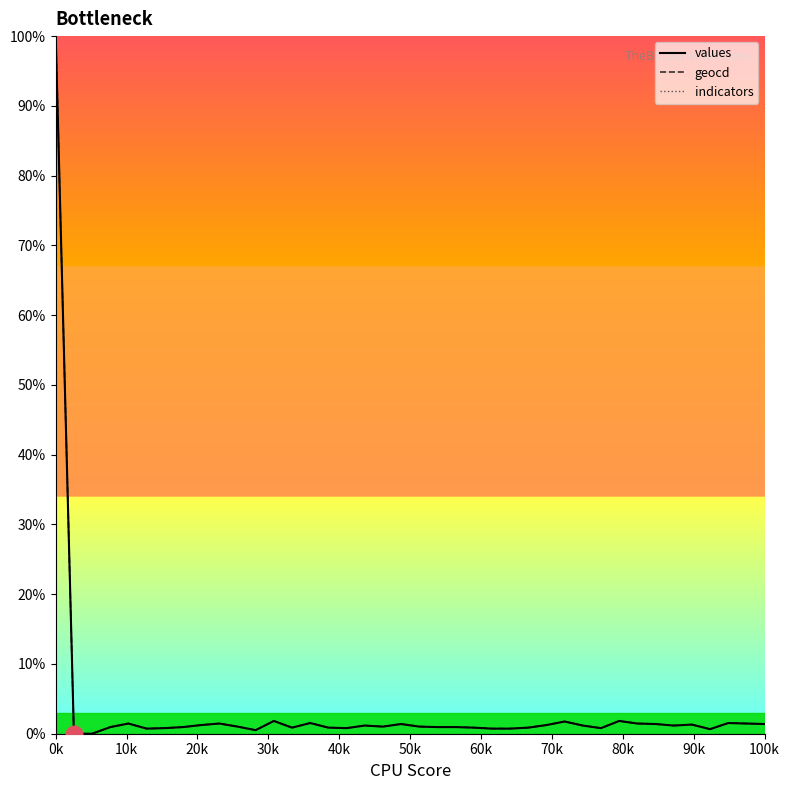

What is the highest value of the values series?

100.0